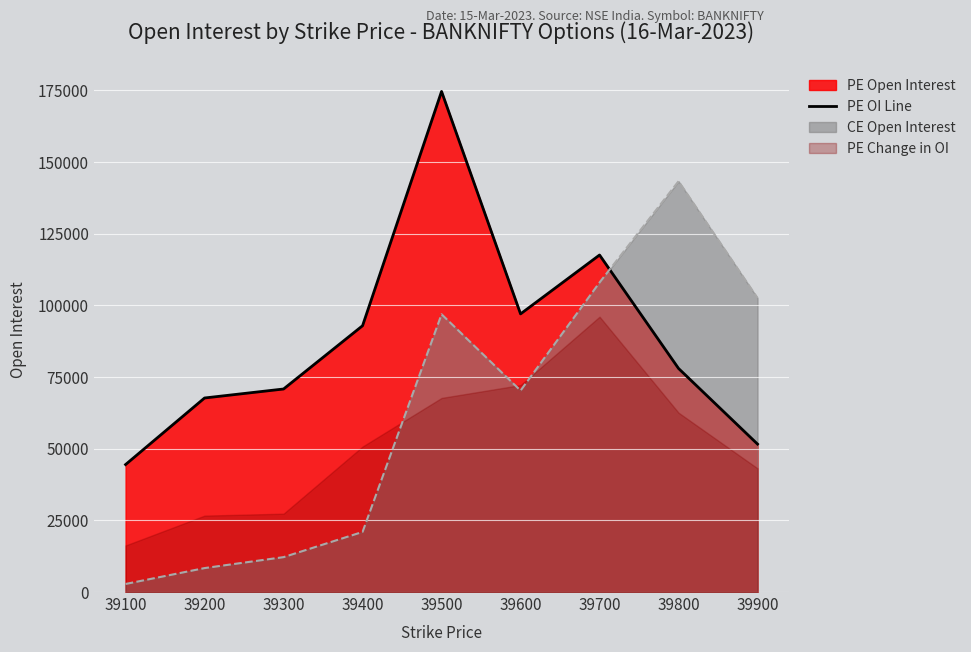

Reading right to left, list all the values displayed in this chart.

51607	77990	117567	97022	174620	92897	70823	67689	44468